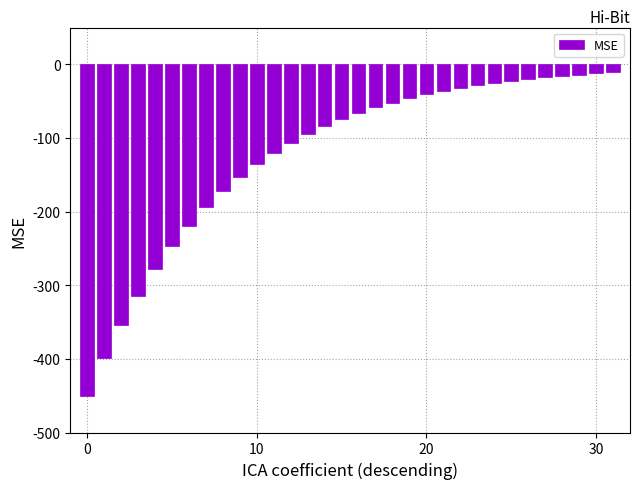

What is the average value?

-121.7